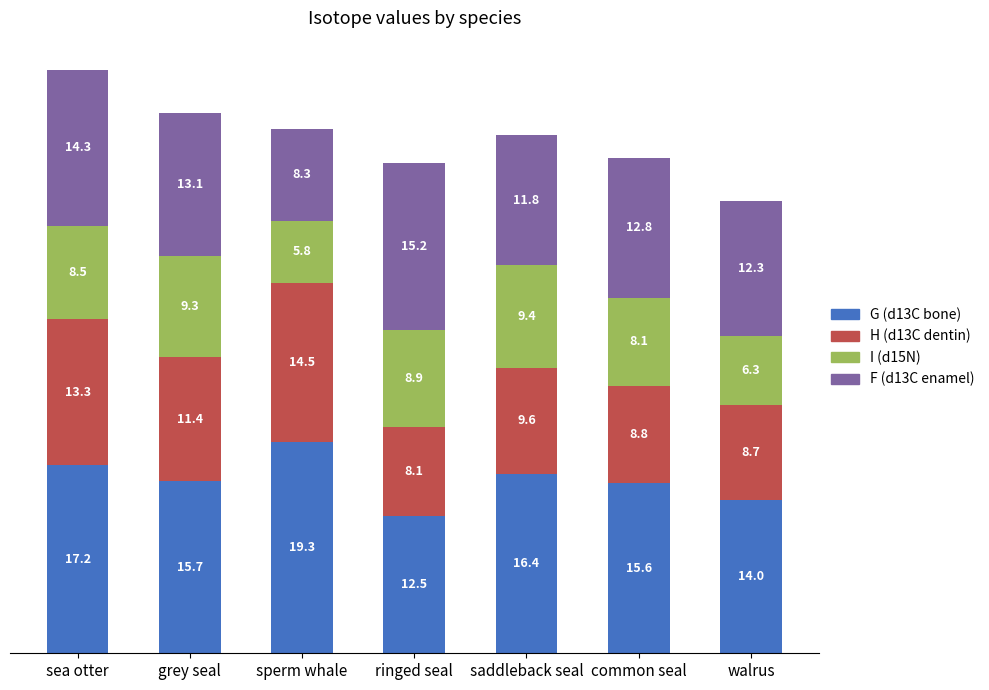

True or false: G (d13C bone) has a value of 24.2 at saddleback seal.

False